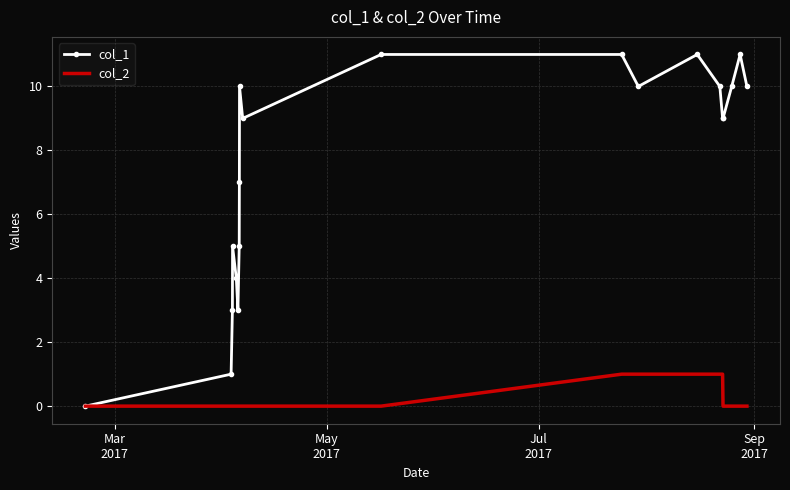

How many positive values does the col_1 series have?

19